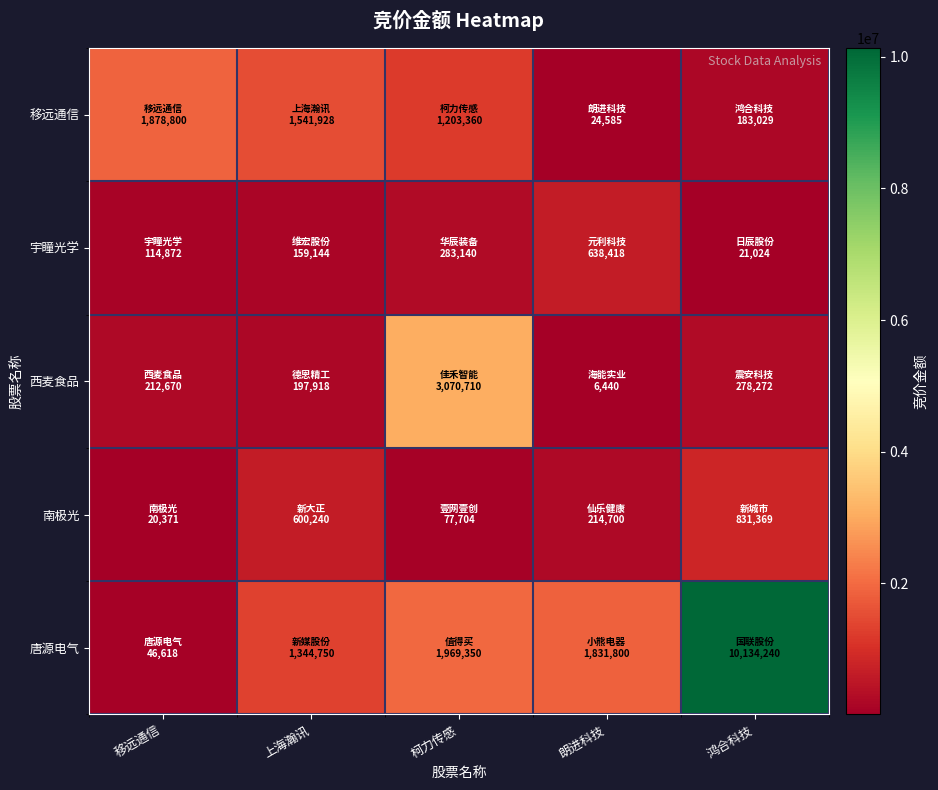

Reading left to right, transcribe all the data shown in this chart.

移远通信: 移远通信=1878800	上海瀚讯=1541928	柯力传感=1203360	朗进科技=24585	鸿合科技=183029
宇瞳光学: 移远通信=114872	上海瀚讯=159144	柯力传感=283140	朗进科技=638418	鸿合科技=21024
西麦食品: 移远通信=212670	上海瀚讯=197918	柯力传感=3070710	朗进科技=6440	鸿合科技=278272
南极光: 移远通信=20371	上海瀚讯=600240	柯力传感=77704	朗进科技=214700	鸿合科技=831369
唐源电气: 移远通信=46618	上海瀚讯=1344750	柯力传感=1969350	朗进科技=1831800	鸿合科技=10134240